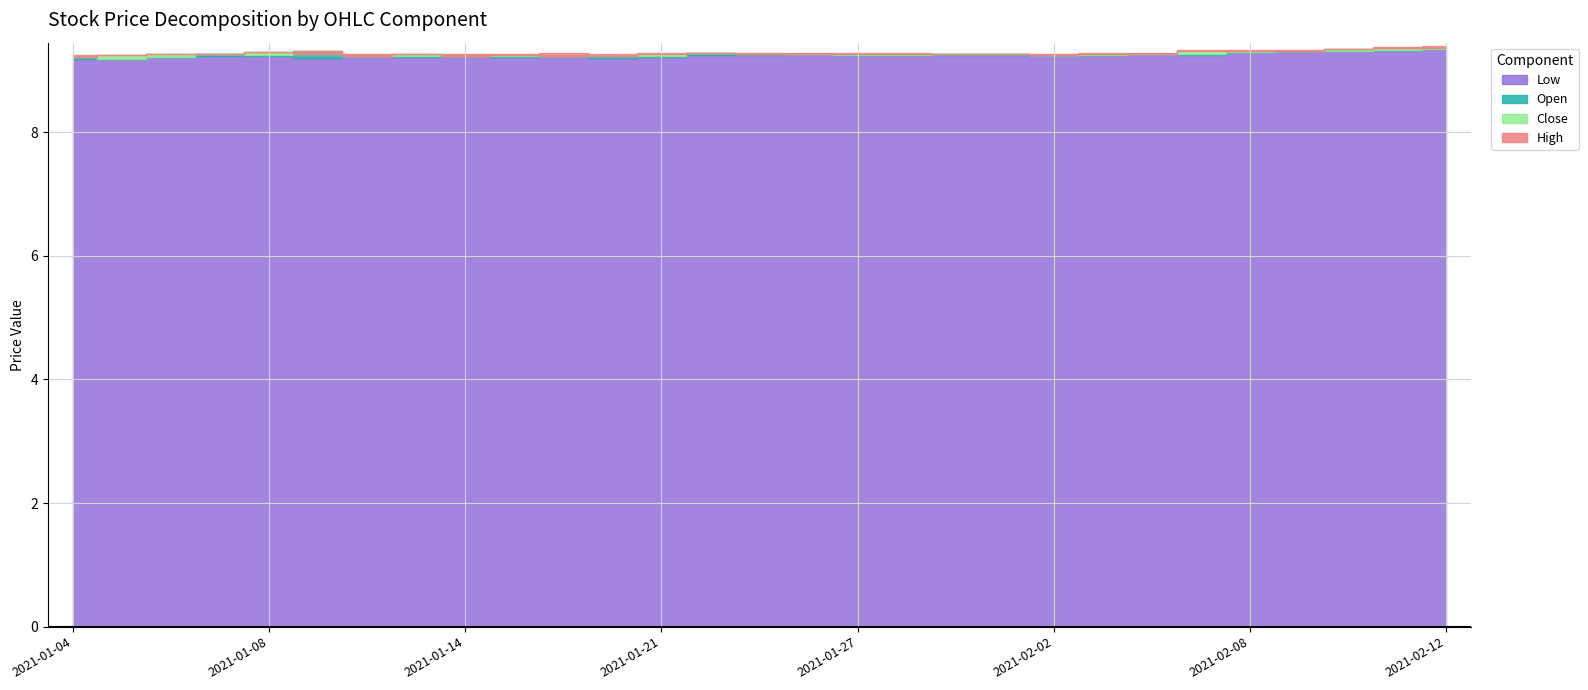

Reading left to right, list all the values displayed in this chart.

High: 9.2	9.2	9.3	9.3	9.3	9.3	9.3	9.3	9.3	9.3	9.3	9.3	9.3	9.3	9.3	9.3	9.3	9.3	9.3	9.3	9.3	9.3	9.3	9.3	9.3	9.3	9.4	9.4	9.4
Close: 9.2	9.2	9.3	9.3	9.3	9.3	9.2	9.3	9.2	9.2	9.2	9.2	9.3	9.3	9.3	9.3	9.3	9.3	9.3	9.3	9.2	9.3	9.3	9.3	9.3	9.3	9.3	9.4	9.4
Open: 9.2	9.2	9.2	9.3	9.2	9.3	9.2	9.2	9.2	9.2	9.2	9.2	9.2	9.3	9.3	9.3	9.2	9.2	9.3	9.3	9.2	9.2	9.3	9.3	9.3	9.3	9.3	9.3	9.3
Low: 9.2	9.2	9.2	9.2	9.2	9.2	9.2	9.2	9.2	9.2	9.2	9.2	9.2	9.2	9.2	9.3	9.2	9.2	9.2	9.2	9.2	9.2	9.3	9.2	9.3	9.3	9.3	9.3	9.3